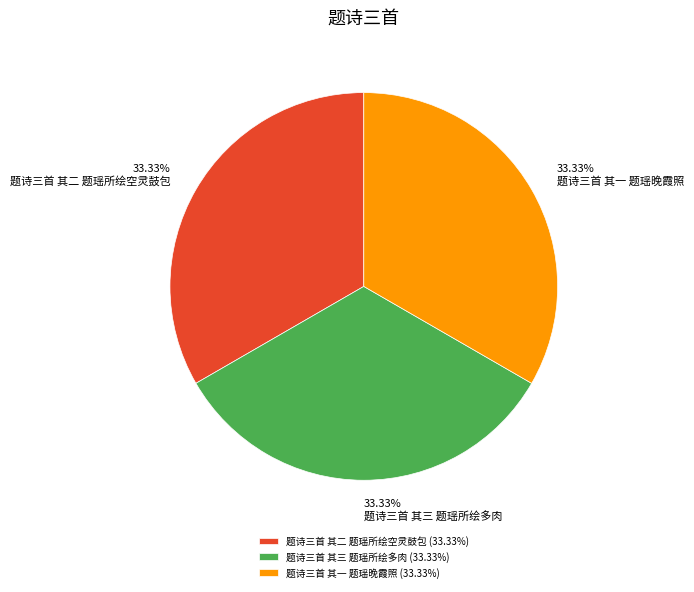

To the nearest percent, what is the combined percentage of 题诗三首 其三 题瑶所绘多肉 and 题诗三首 其一 题瑶晚霞照?

67%